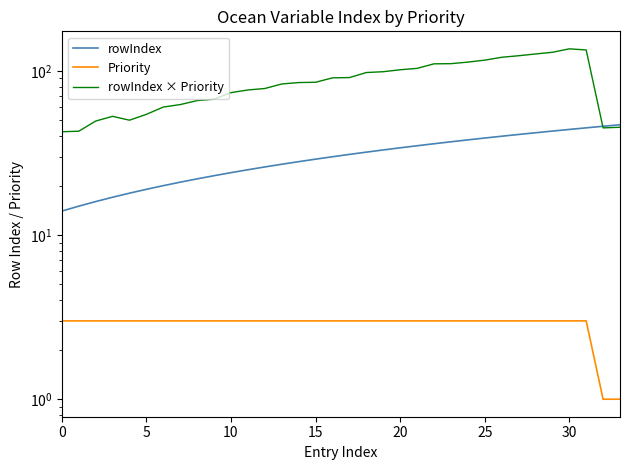

What is the difference between the rowIndex values at 20 and 24?

4.0